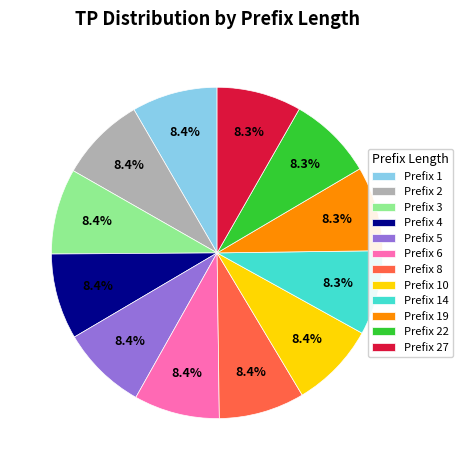

Count the number of slices in the pie.

12